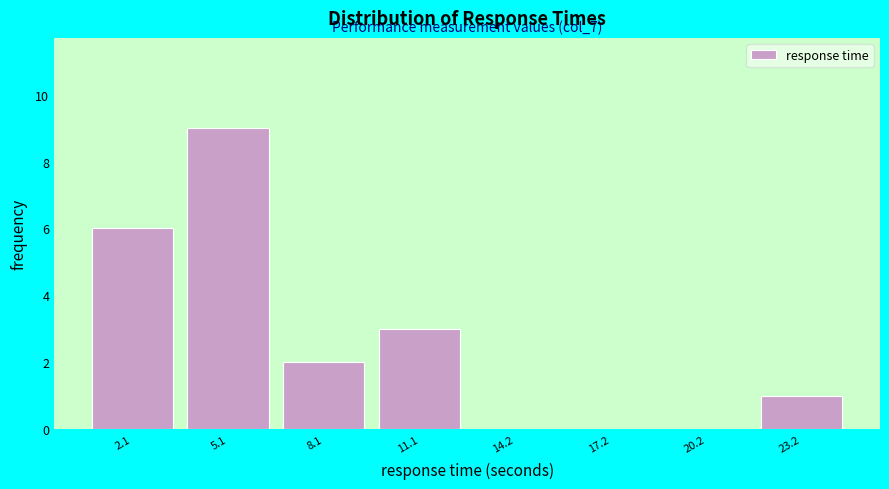

Over which range of the x-axis is the bar tallest?

3.5 to 6.5